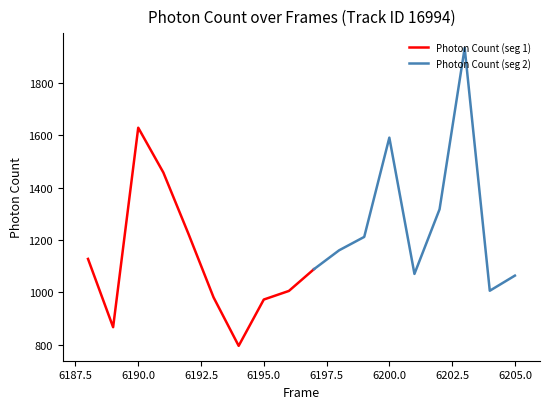

What is the difference between the values at 6196 and 6188?

122.4